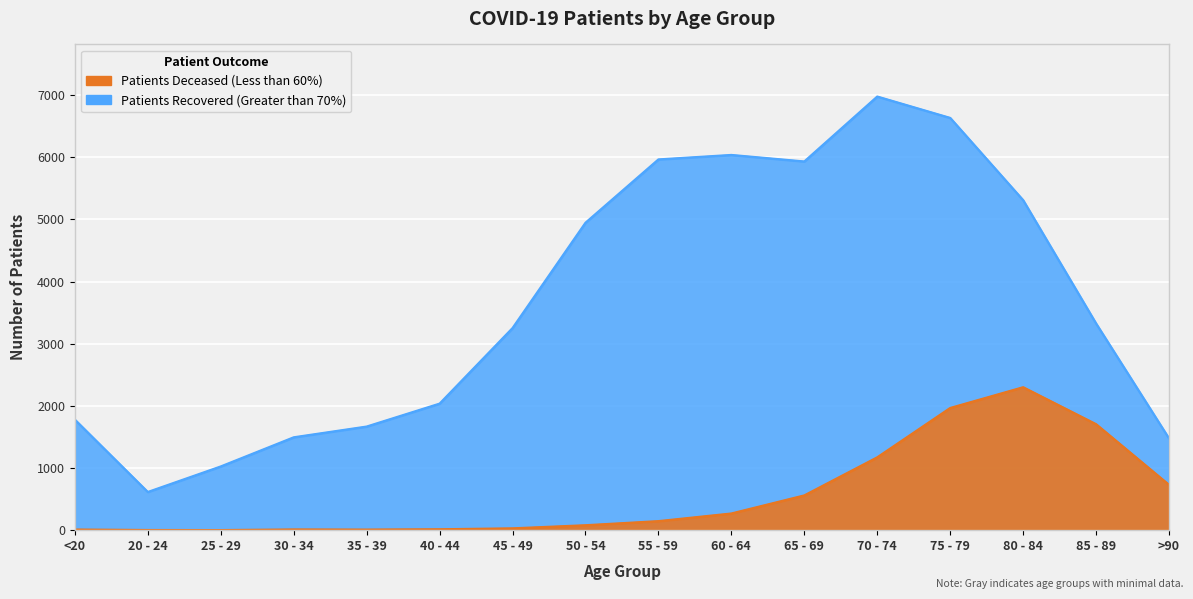

Where is patients_deceased nearest to the value 1151?

70 - 74